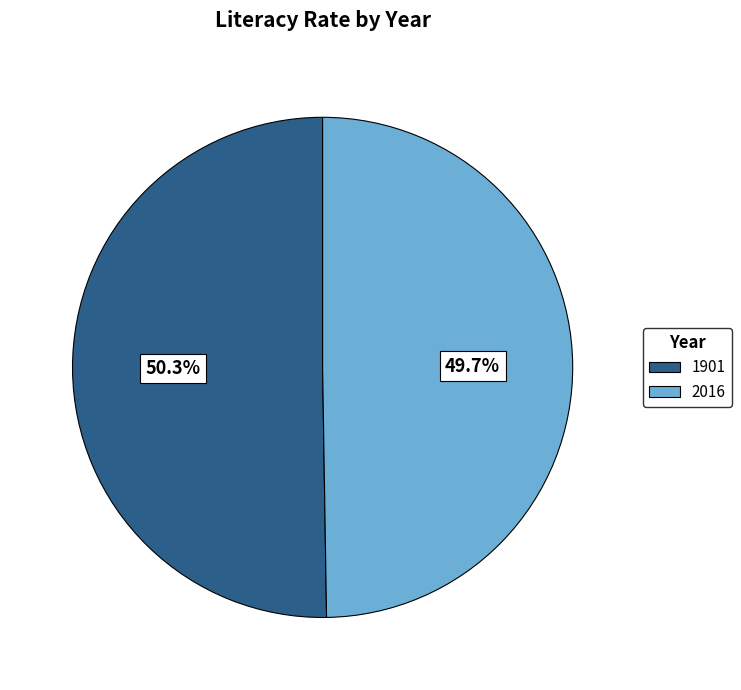

How many segments does this pie chart have?

2